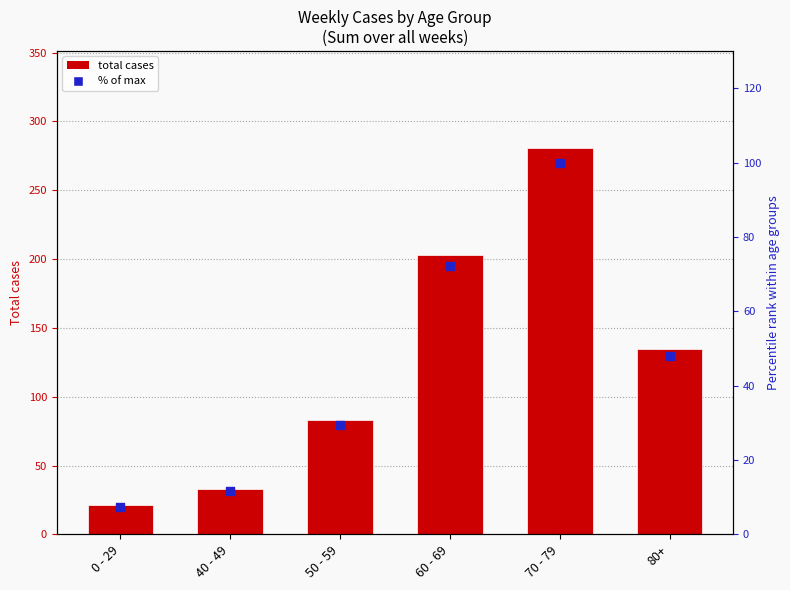

What is the total value across all series at 60 - 69?

275.2